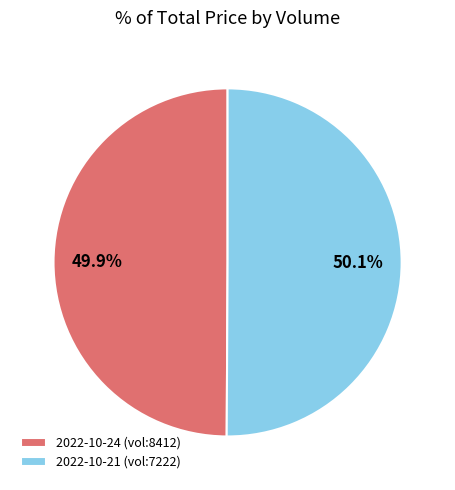

How many slices are in this pie chart?

2